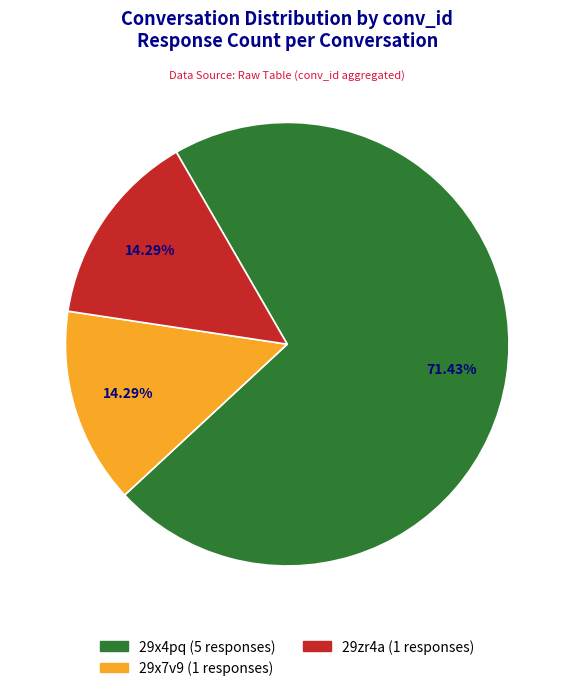

What is the total percentage of 29x4pq and 29zr4a?

85.7%